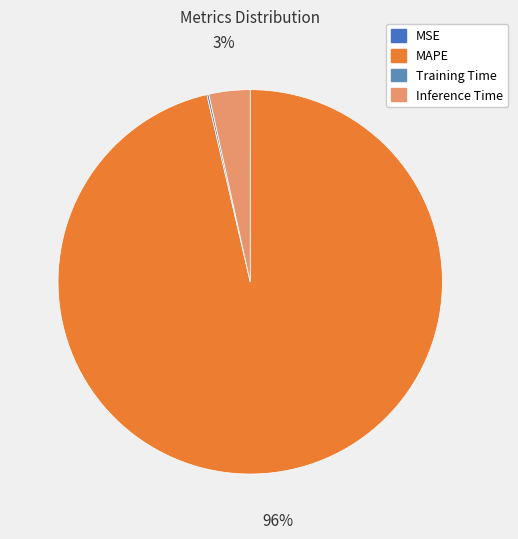

Rank the categories by value from highest to lowest.

MAPE, Inference Time, Training Time, MSE